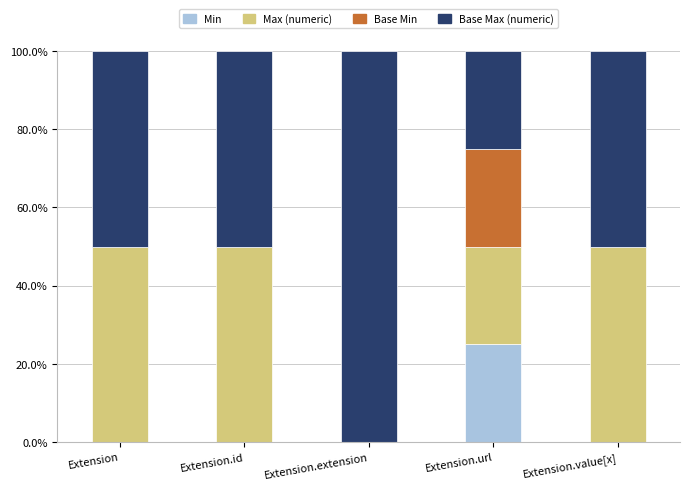

What is the total value across all series at Extension.value[x]?

100